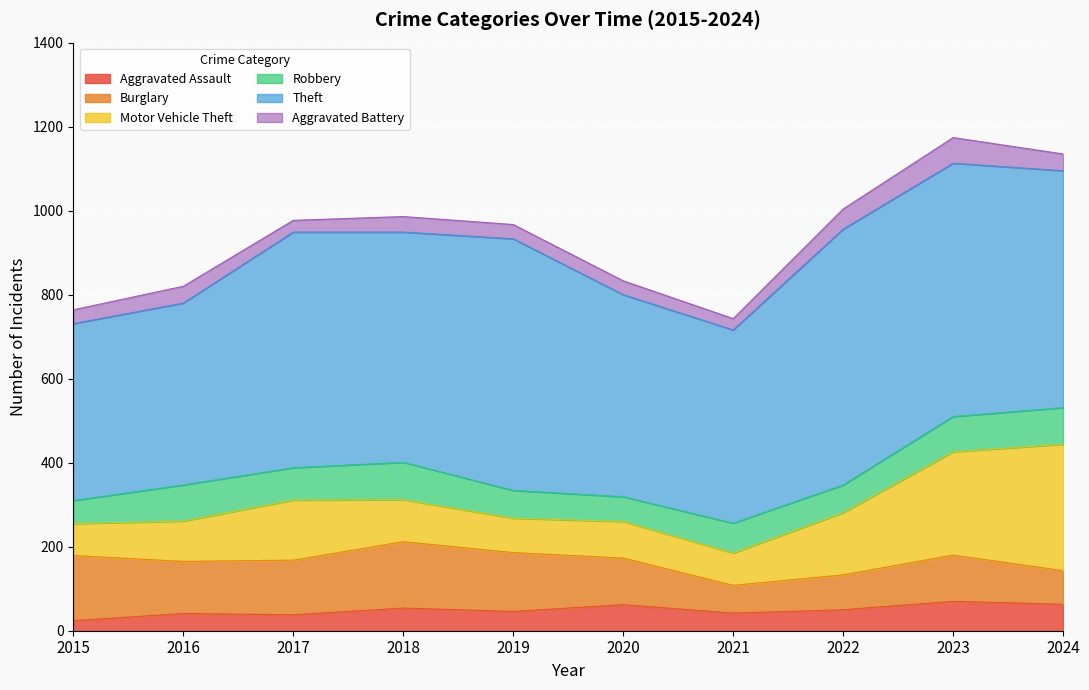

What is the maximum value shown in the chart?

609